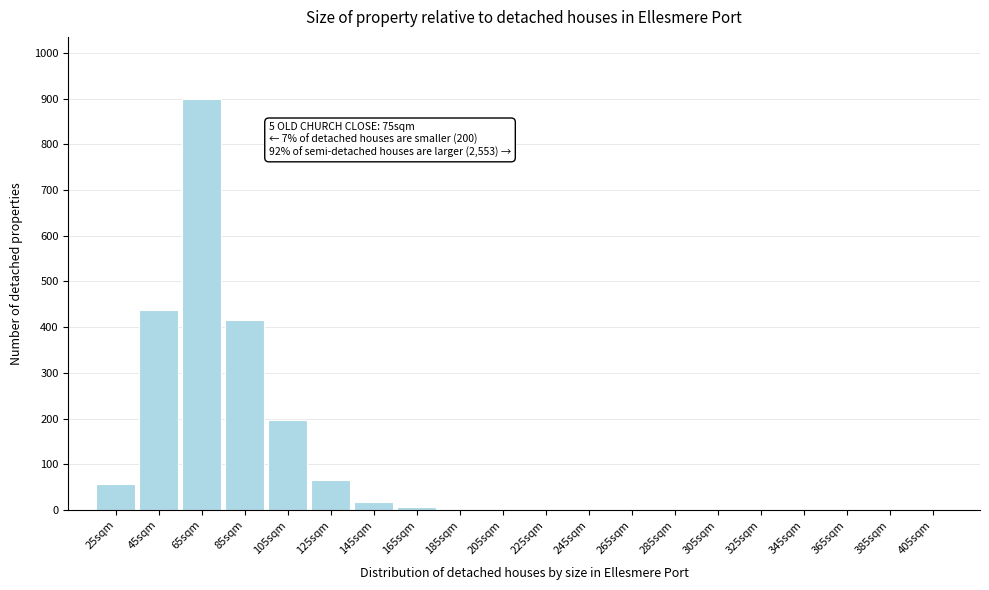

Is it true that the value at 245sqm is 315?

False